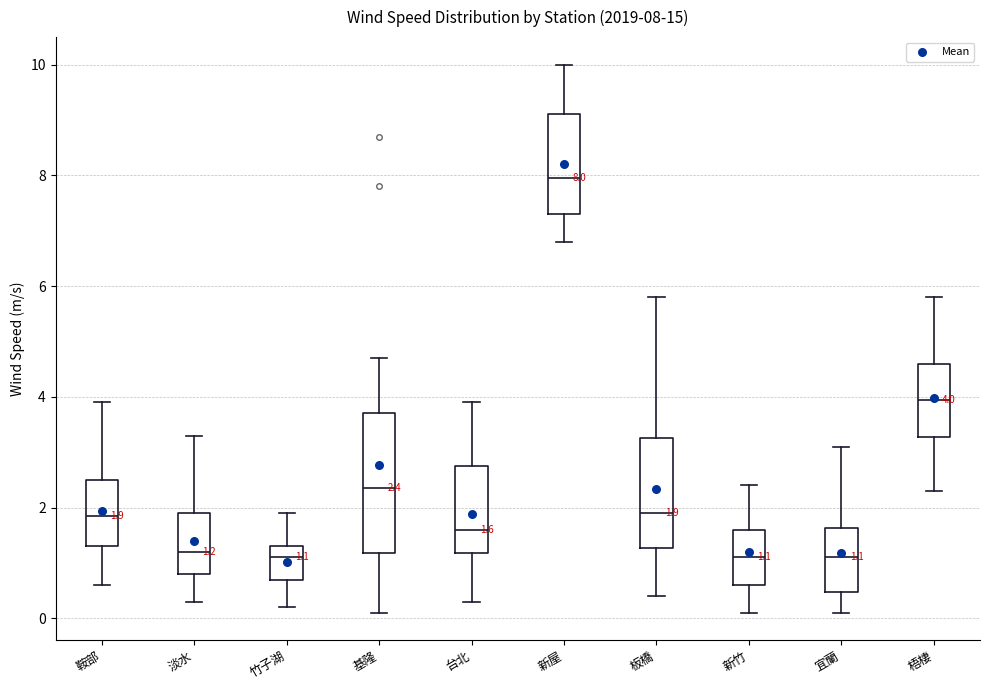

Which box has the highest median line?

新屋